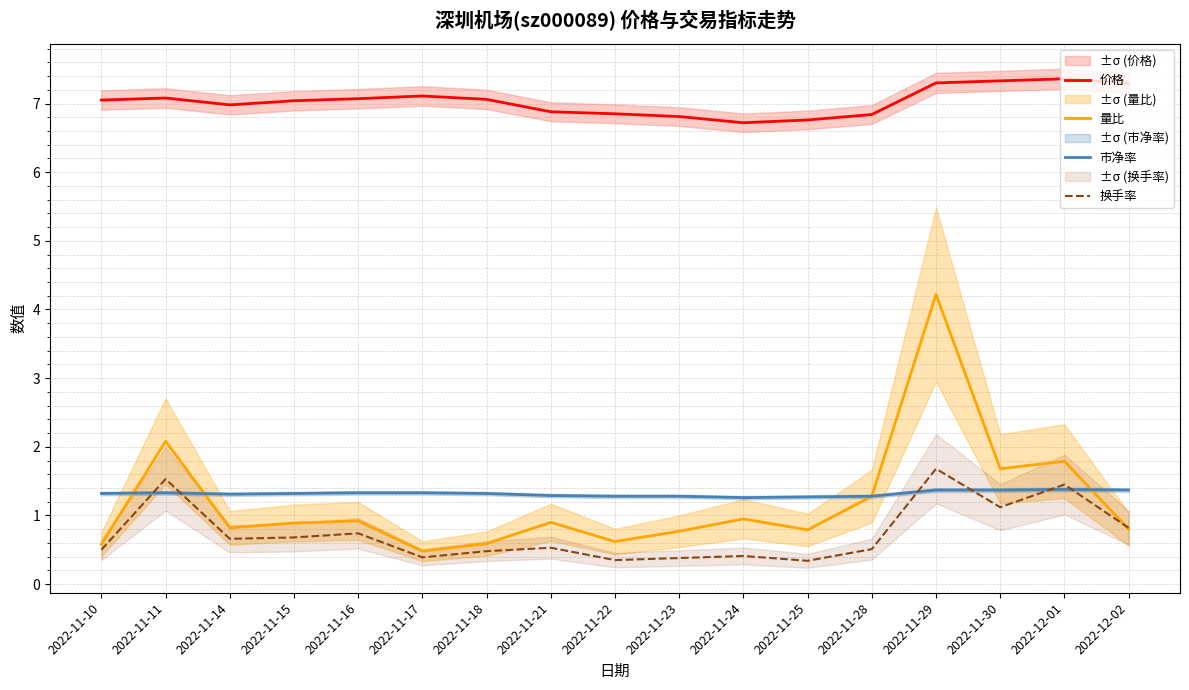

Reading right to left, list all the values displayed in this chart.

价格: 2022-12-02=7.3	2022-12-01=7.4	2022-11-30=7.3	2022-11-29=7.3	2022-11-28=6.8	2022-11-25=6.8	2022-11-24=6.7	2022-11-23=6.8	2022-11-22=6.8	2022-11-21=6.9	2022-11-18=7.1	2022-11-17=7.1	2022-11-16=7.1	2022-11-15=7.0	2022-11-14=7.0	2022-11-11=7.1	2022-11-10=7.0
量比: 2022-12-02=0.8	2022-12-01=1.8	2022-11-30=1.7	2022-11-29=4.2	2022-11-28=1.3	2022-11-25=0.8	2022-11-24=0.9	2022-11-23=0.8	2022-11-22=0.6	2022-11-21=0.9	2022-11-18=0.6	2022-11-17=0.5	2022-11-16=0.9	2022-11-15=0.9	2022-11-14=0.8	2022-11-11=2.1	2022-11-10=0.6
市净率: 2022-12-02=1.4	2022-12-01=1.4	2022-11-30=1.4	2022-11-29=1.4	2022-11-28=1.3	2022-11-25=1.3	2022-11-24=1.3	2022-11-23=1.3	2022-11-22=1.3	2022-11-21=1.3	2022-11-18=1.3	2022-11-17=1.3	2022-11-16=1.3	2022-11-15=1.3	2022-11-14=1.3	2022-11-11=1.3	2022-11-10=1.3
换手率: 2022-12-02=0.8	2022-12-01=1.4	2022-11-30=1.1	2022-11-29=1.7	2022-11-28=0.5	2022-11-25=0.3	2022-11-24=0.4	2022-11-23=0.4	2022-11-22=0.3	2022-11-21=0.5	2022-11-18=0.5	2022-11-17=0.4	2022-11-16=0.7	2022-11-15=0.7	2022-11-14=0.7	2022-11-11=1.5	2022-11-10=0.5